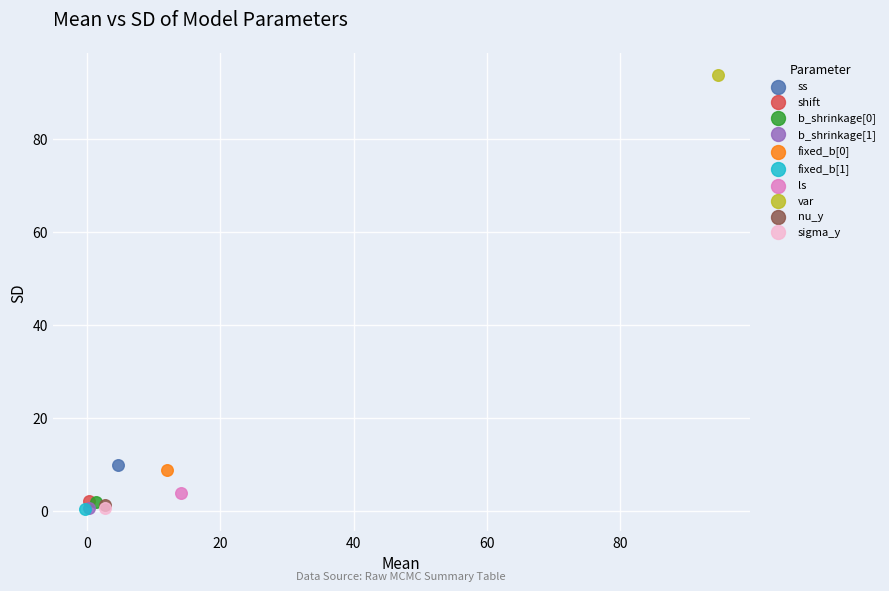

What are all the series names shown in the legend?

ss, shift, b_shrinkage[0], b_shrinkage[1], fixed_b[0], fixed_b[1], ls, var, nu_y, sigma_y